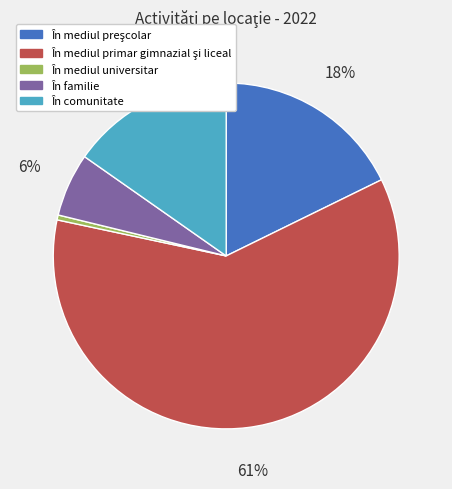

What percentage is the În comunitate slice, to the nearest percent?

15%